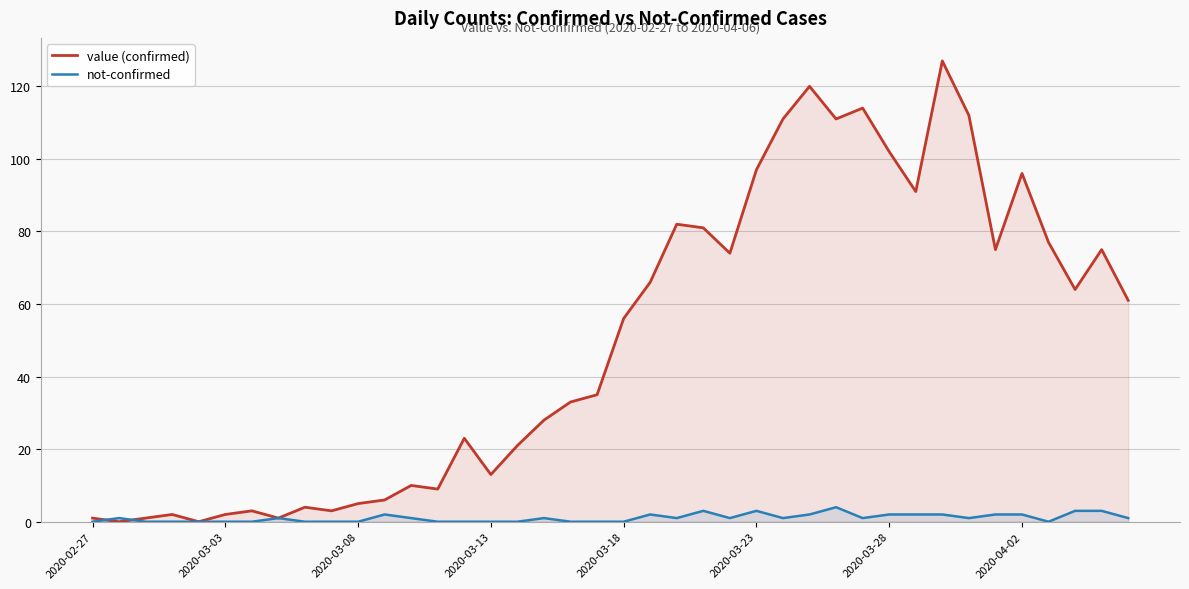

True or false: not-confirmed and value (confirmed) intersect in this chart.

True